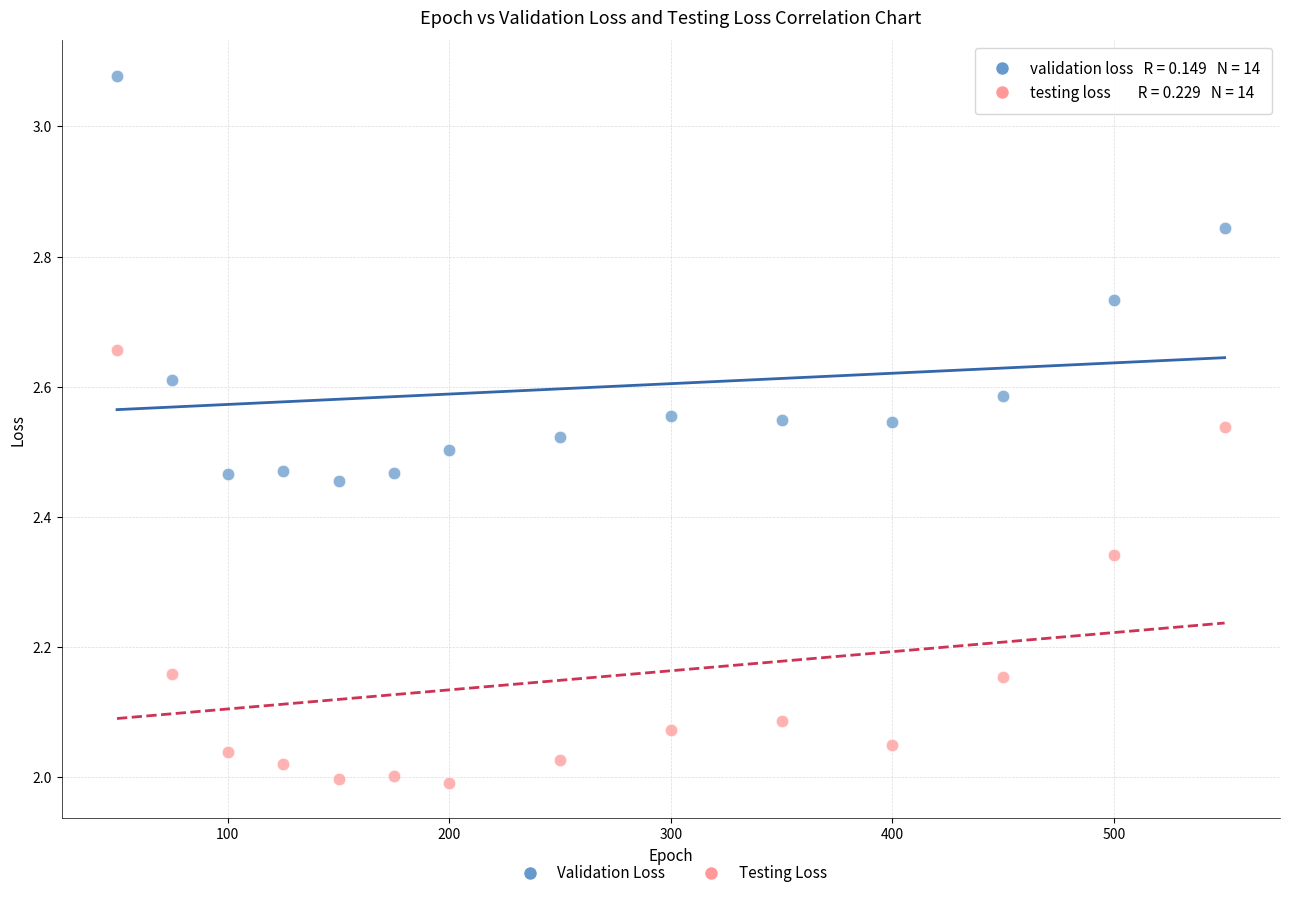

Across all data points, what is the range of X values (max minus min)?

500.0